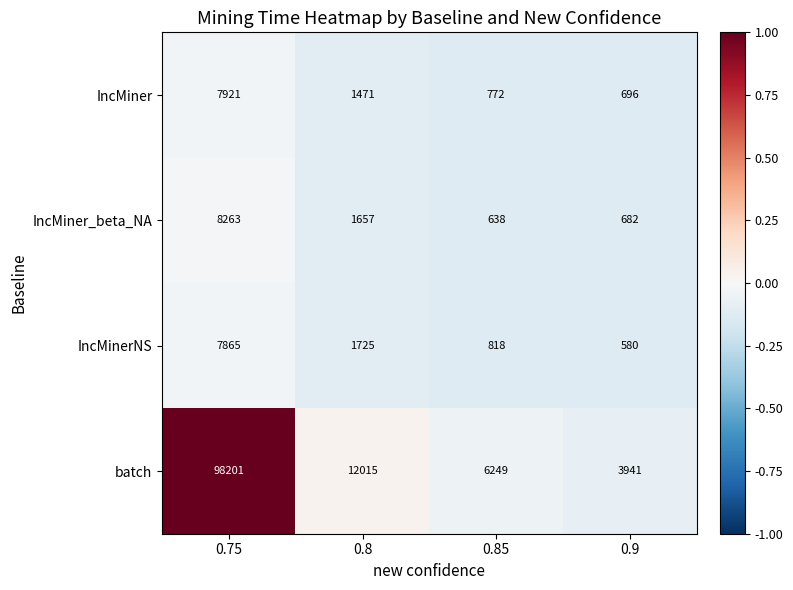

What value does the batch series have at 0.75, to the nearest 100?

98200